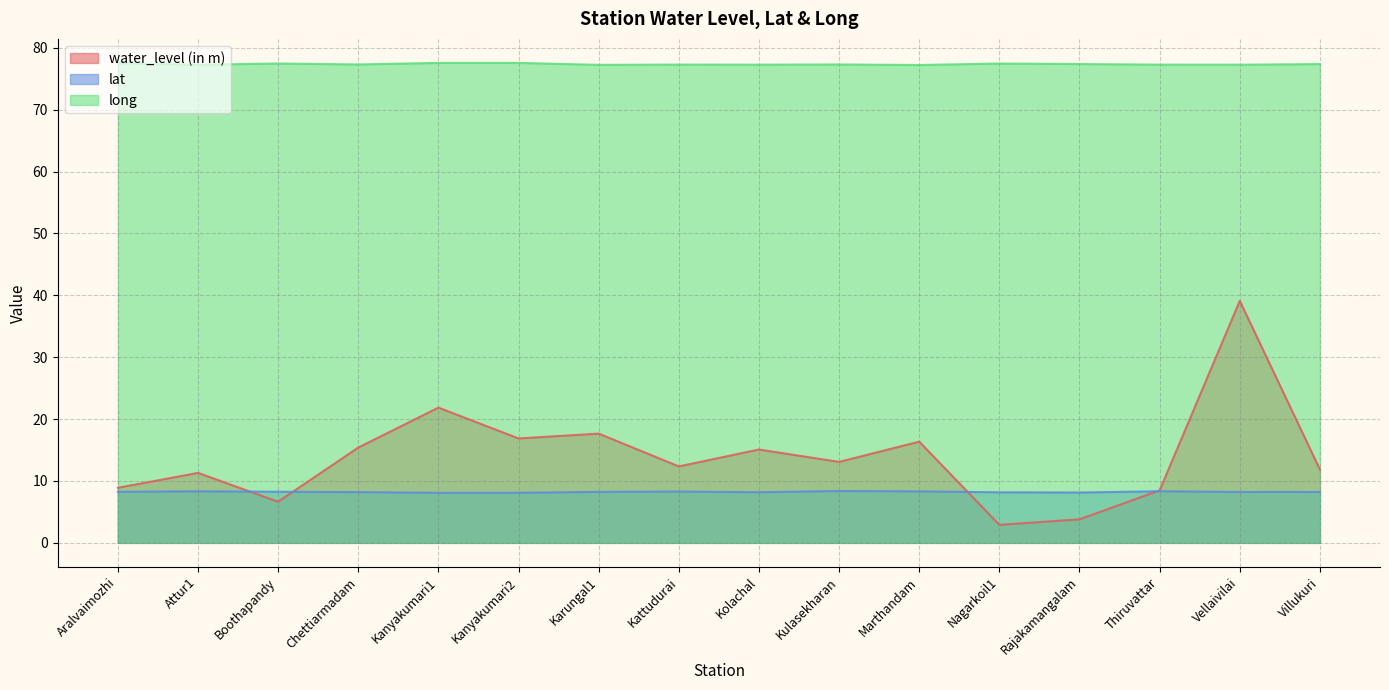

What position from the left is Karungal1?

7